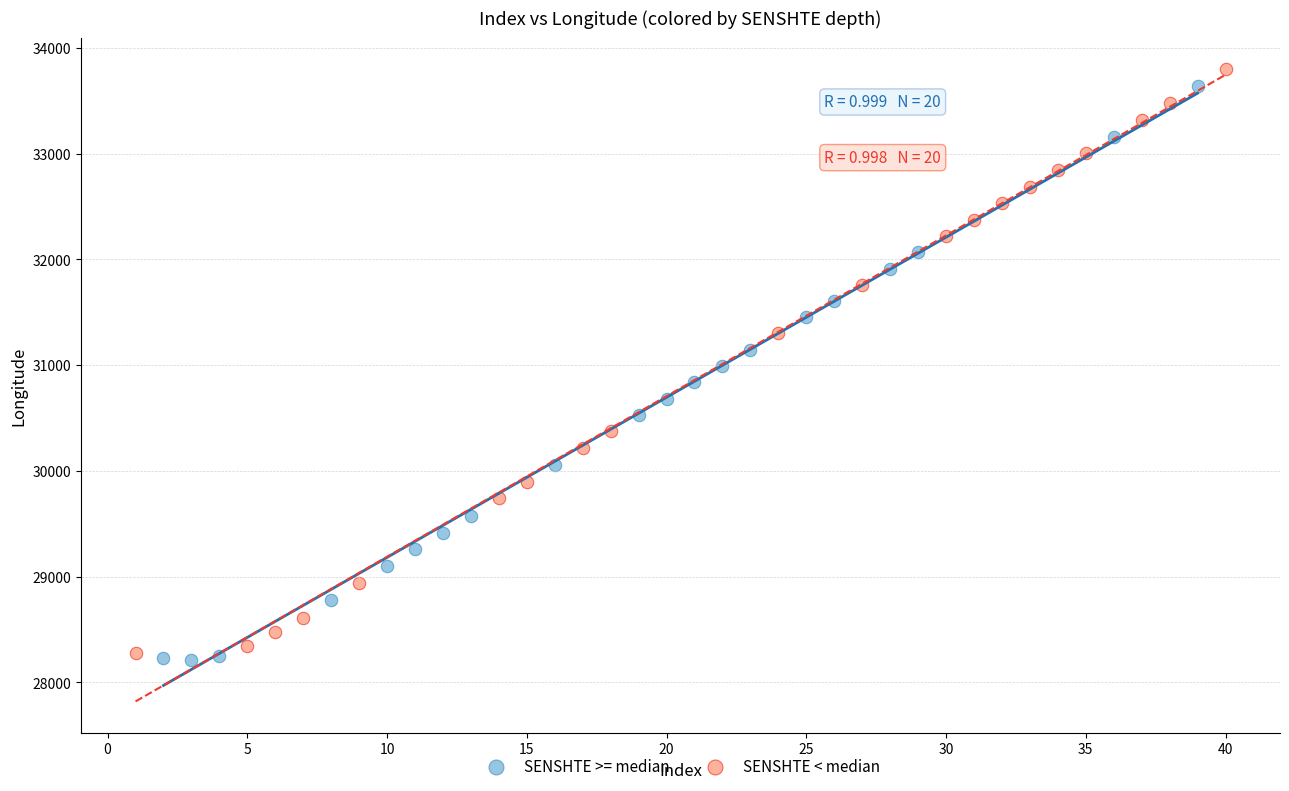

What are all the series names shown in the legend?

SENSHTE >= median, SENSHTE < median